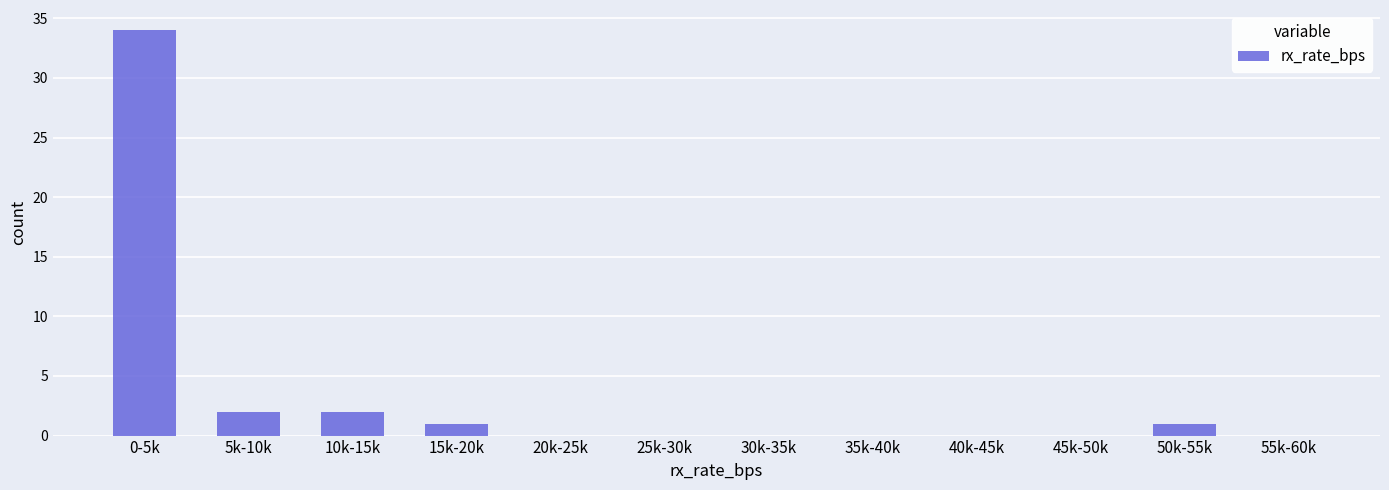

Reading left to right, what are all the values shown in this chart?

0-5k=34	5k-10k=2	10k-15k=2	15k-20k=1	20k-25k=0	25k-30k=0	30k-35k=0	35k-40k=0	40k-45k=0	45k-50k=0	50k-55k=1	55k-60k=0